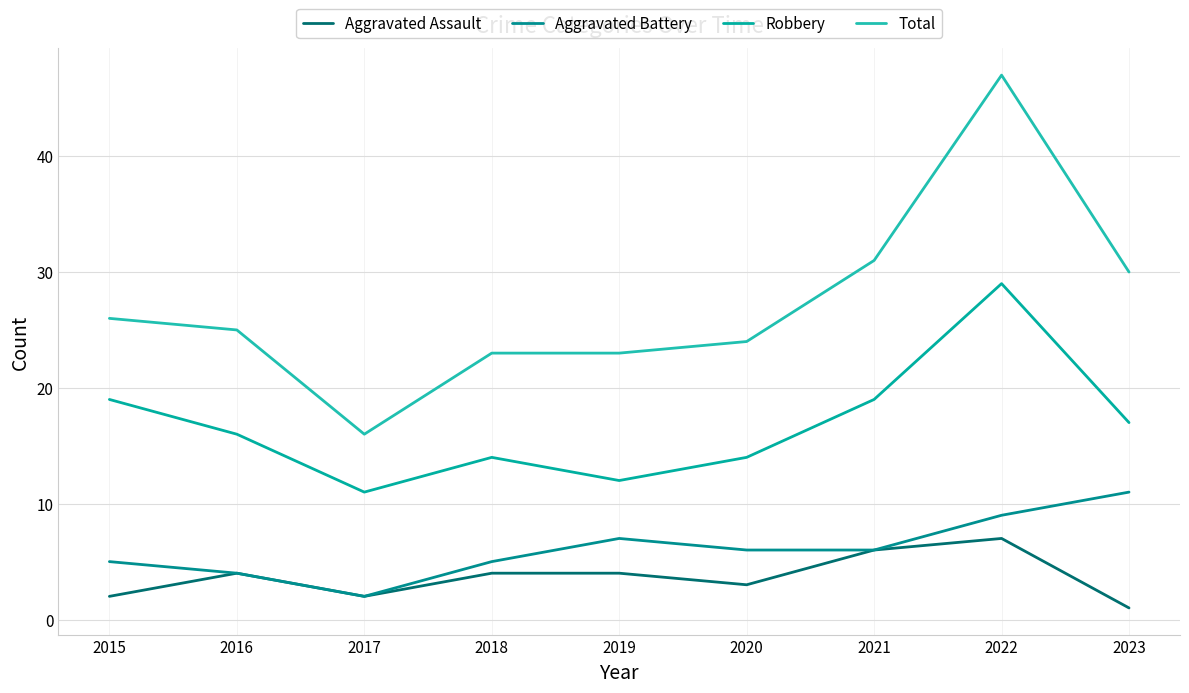

At which category does Aggravated Assault reach its first local peak?

2016